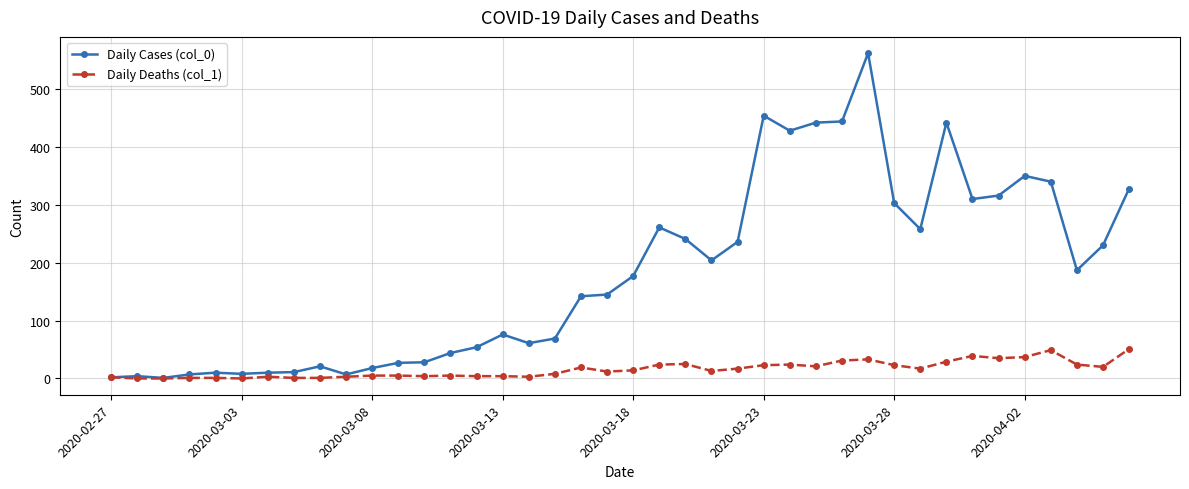

At how many categories does at least one series exceed 407?

6